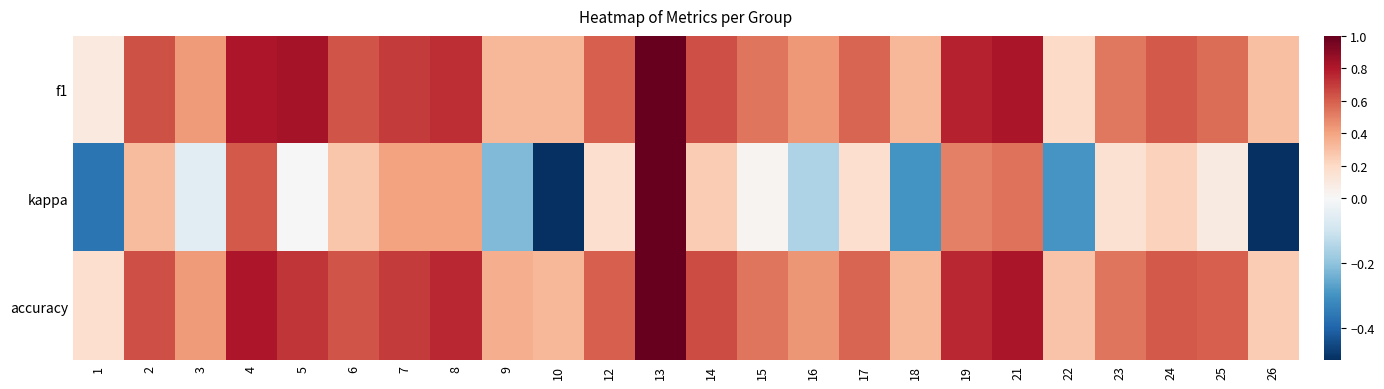

Reading right to left, list all the values displayed in this chart.

f1: 26=0.3	25=0.6	24=0.6	23=0.5	22=0.2	21=0.8	19=0.8	18=0.3	17=0.6	16=0.4	15=0.5	14=0.6	13=1.0	12=0.6	10=0.3	9=0.3	8=0.7	7=0.7	6=0.6	5=0.8	4=0.8	3=0.4	2=0.6	1=0.1
kappa: 26=-0.5	25=0.1	24=0.2	23=0.2	22=-0.3	21=0.5	19=0.5	18=-0.3	17=0.2	16=-0.2	15=0.0	14=0.3	13=1.0	12=0.2	10=-0.5	9=-0.2	8=0.4	7=0.4	6=0.3	5=0.0	4=0.6	3=-0.1	2=0.3	1=-0.4
accuracy: 26=0.2	25=0.6	24=0.6	23=0.5	22=0.3	21=0.8	19=0.8	18=0.3	17=0.6	16=0.4	15=0.5	14=0.7	13=1.0	12=0.6	10=0.3	9=0.4	8=0.8	7=0.7	6=0.6	5=0.7	4=0.8	3=0.4	2=0.6	1=0.2